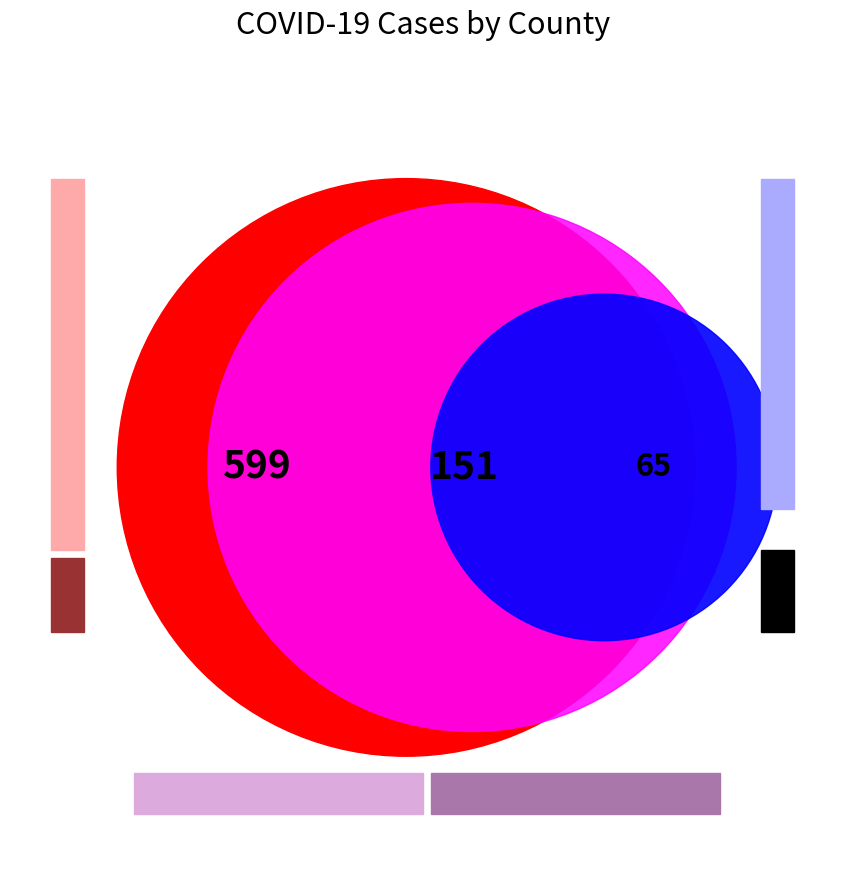

To the nearest percent, what portion does Clark represent?

14%